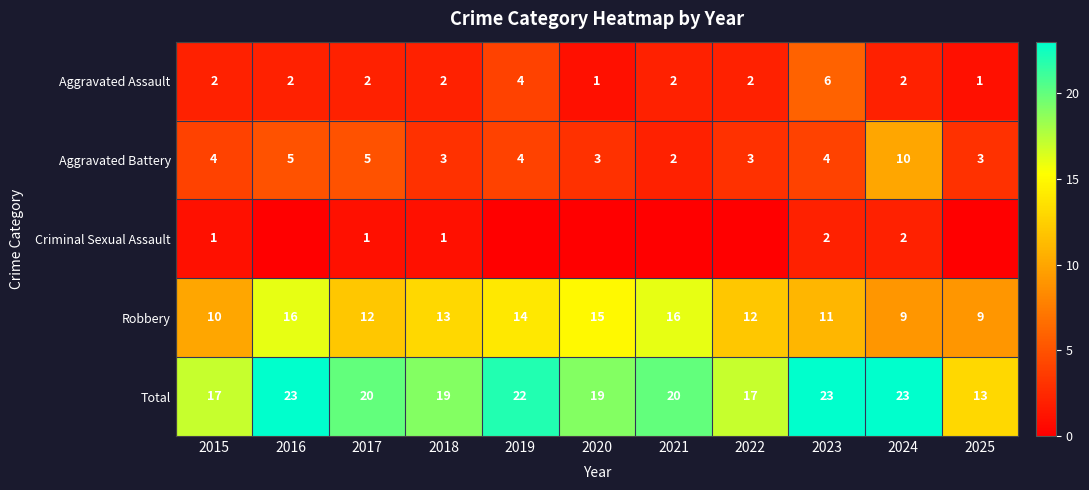

What is the difference between the highest and lowest values at 2023?

21